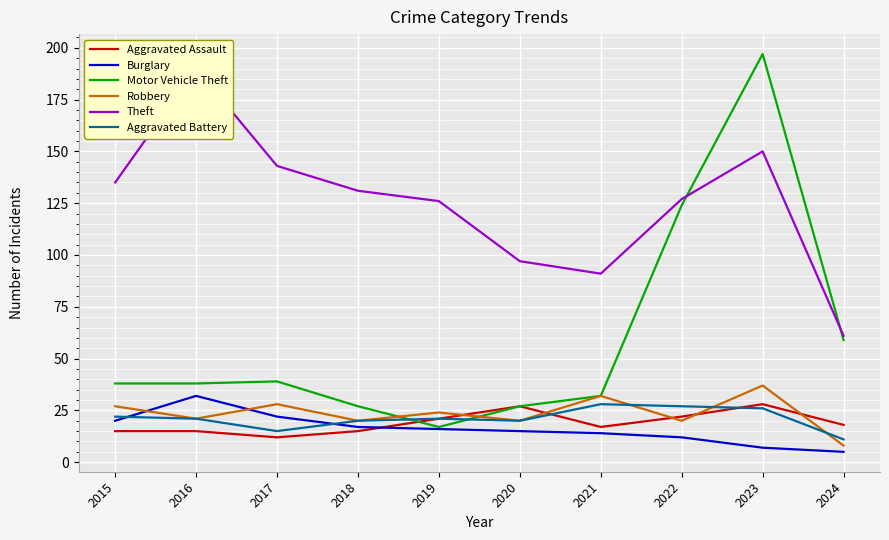

Reading left to right, list all the values displayed in this chart.

Aggravated Assault: 15	15	12	15	21	27	17	22	28	18
Burglary: 20	32	22	17	16	15	14	12	7	5
Motor Vehicle Theft: 38	38	39	27	17	27	32	124	197	59
Robbery: 27	21	28	20	24	20	32	20	37	8
Theft: 135	190	143	131	126	97	91	127	150	61
Aggravated Battery: 22	21	15	20	21	20	28	27	26	11